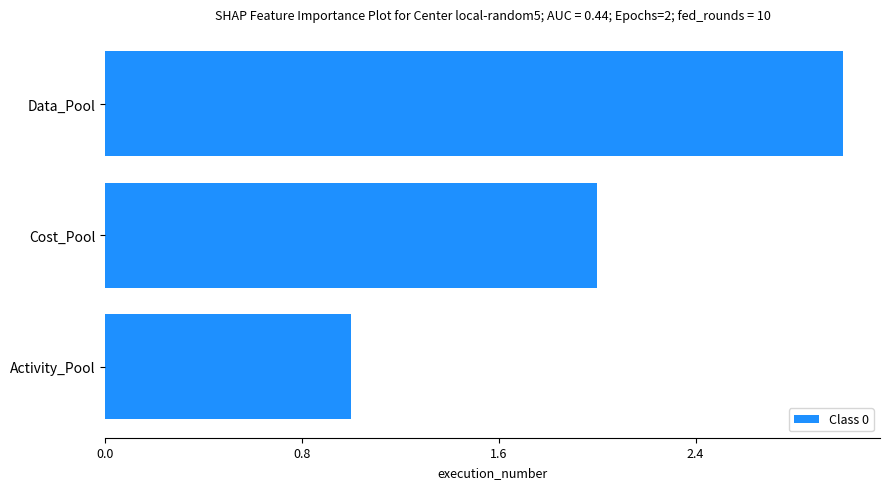

The value at Cost_Pool is 3. True or false?

False